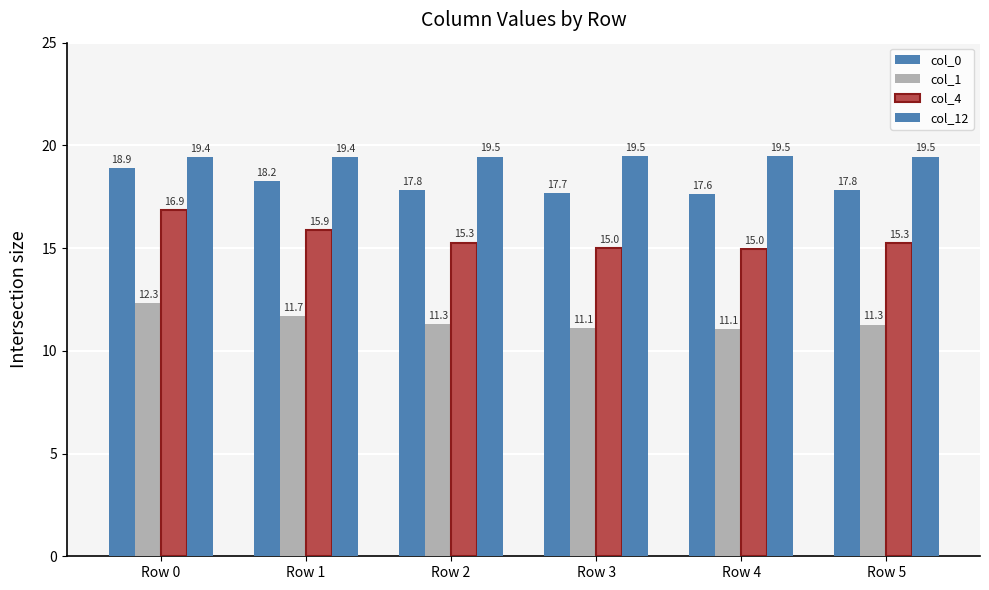

What is the sum of all col_1 values?

68.8